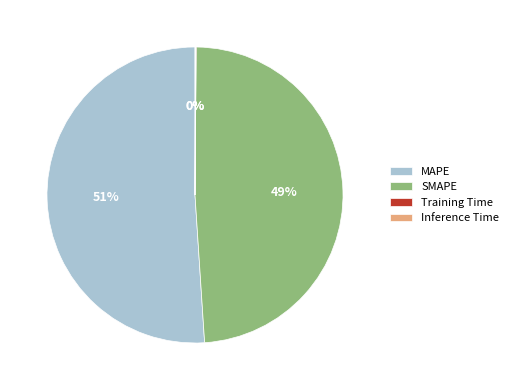

Is it true that MAPE is 51% of the pie?

True